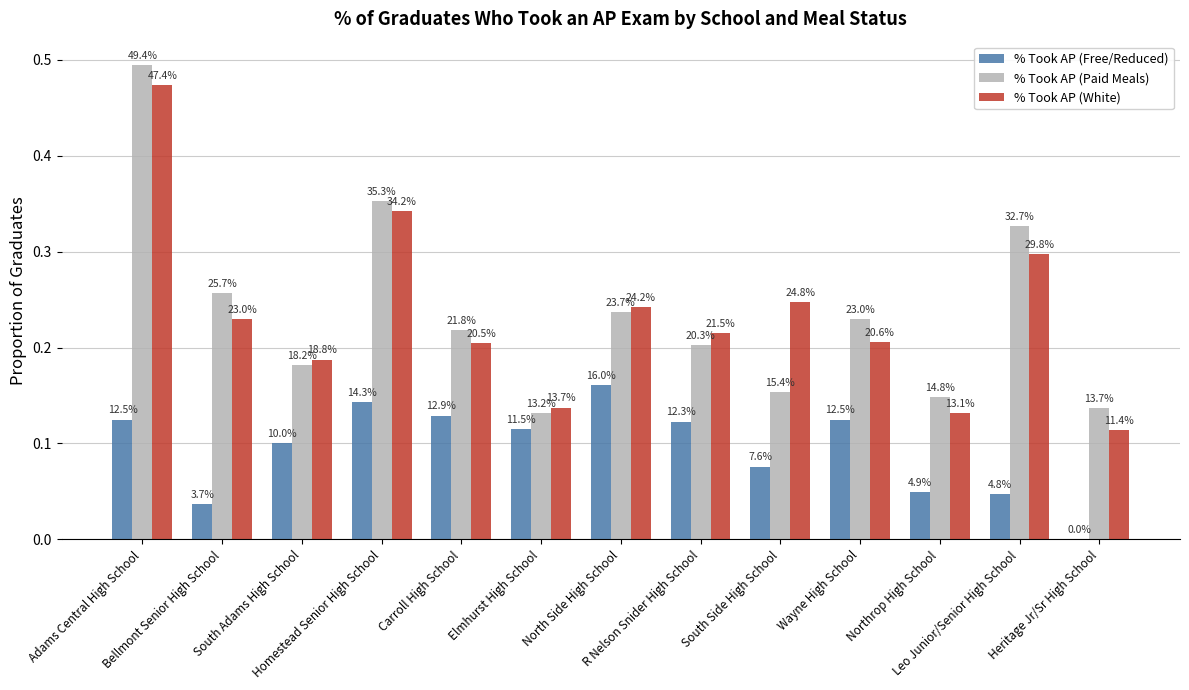

Are the bars horizontal?

No